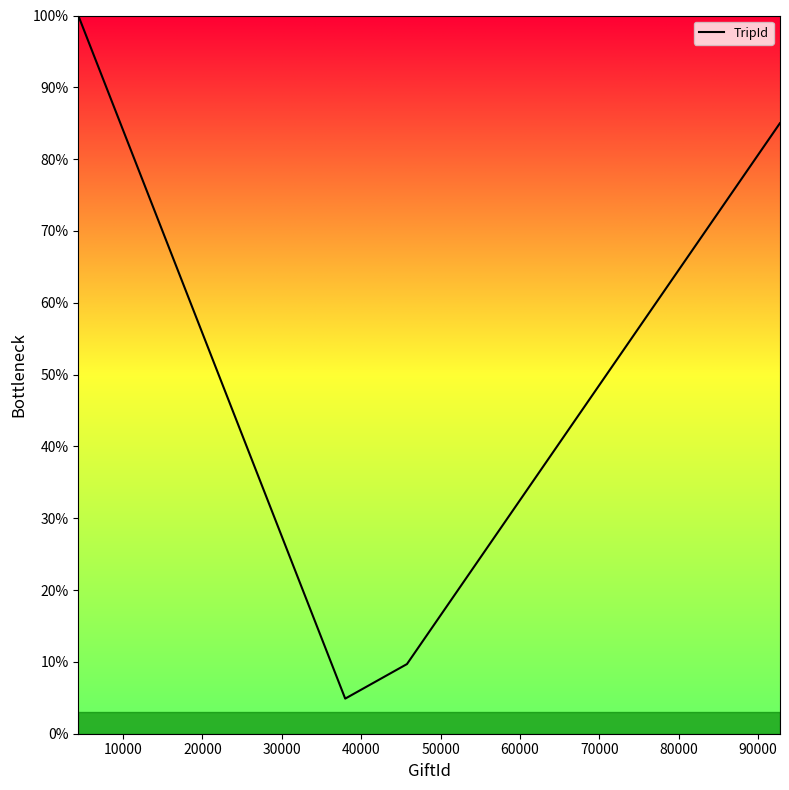

Is this an area chart (filled region under the line)?

Yes